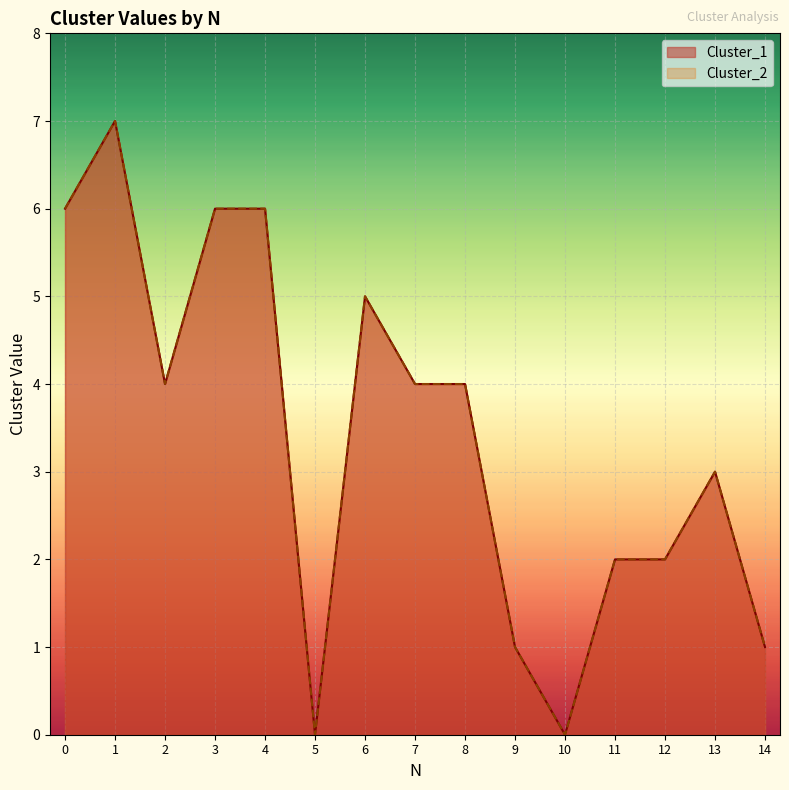

True or false: Cluster_1 and Cluster_2 cross at least once.

False